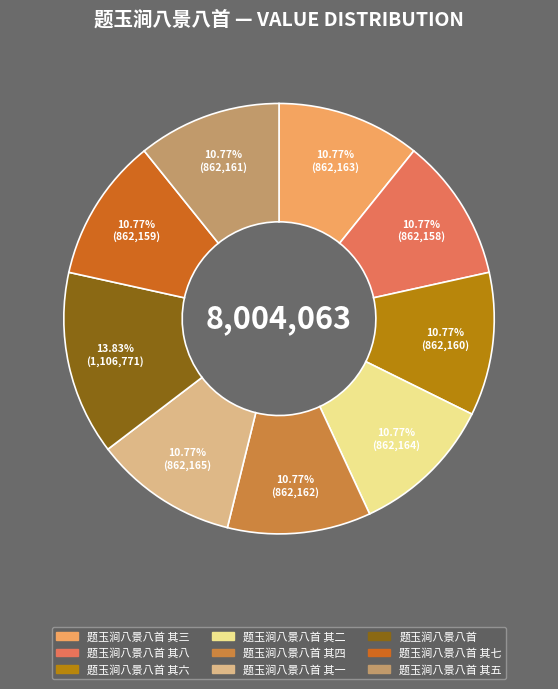

Is there any slice that represents more than half of the pie?

No